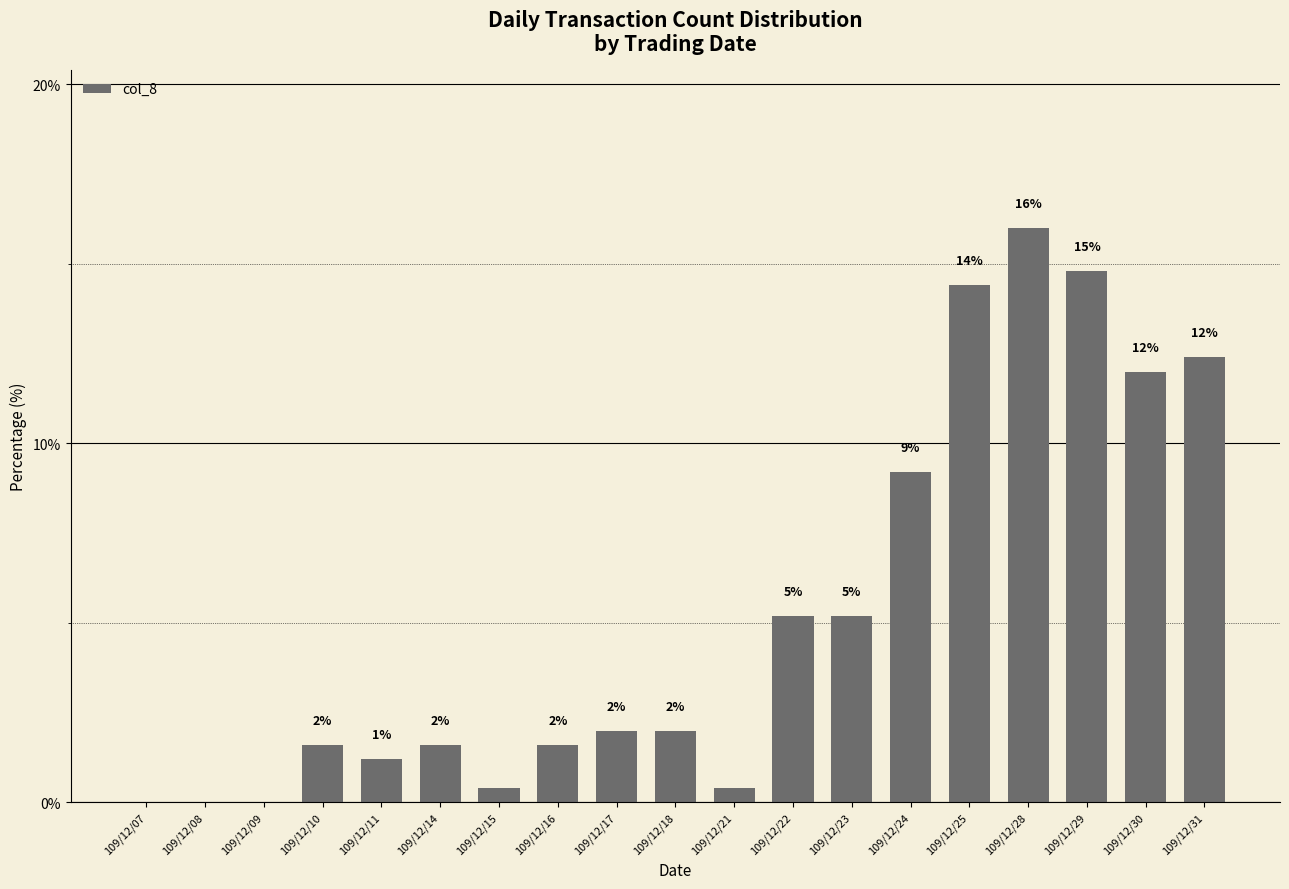

What is the difference between the values at 109/12/15 and 109/12/29?

14.4